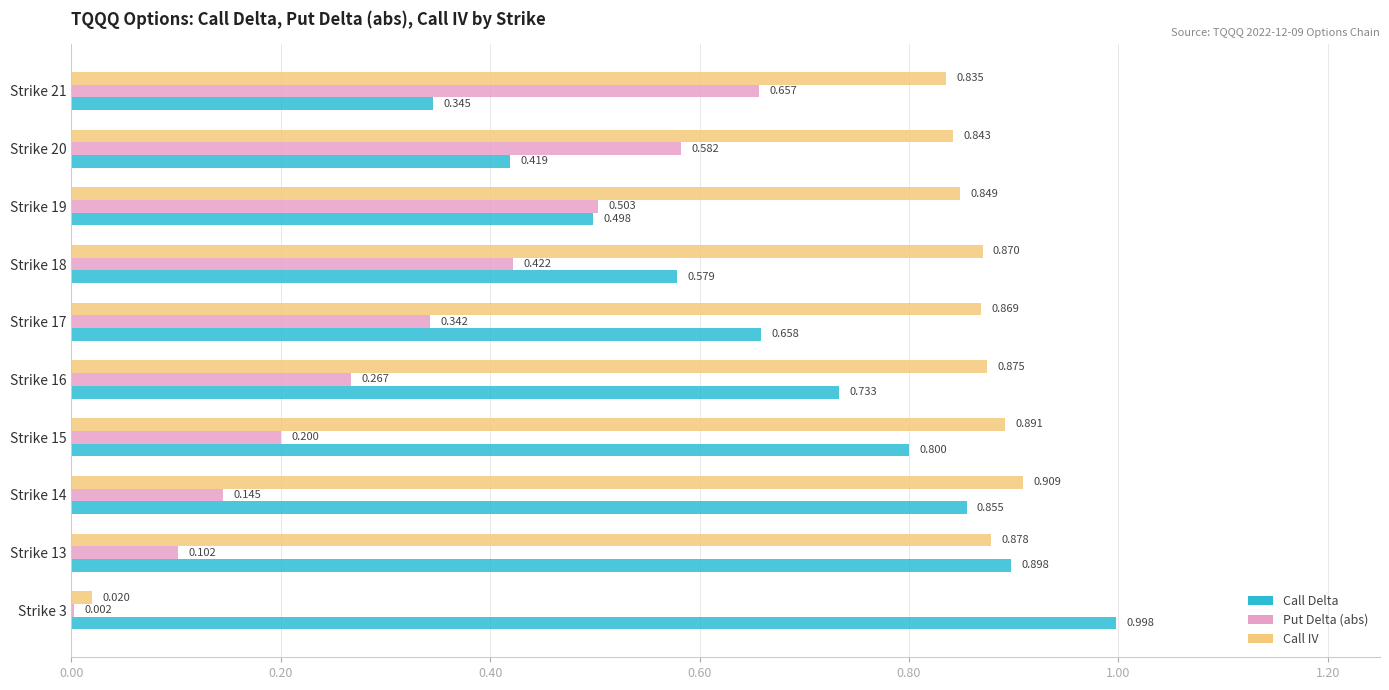

Is the value of Call Delta at Strike 18 greater than the value of Put Delta (abs) at Strike 3?

Yes